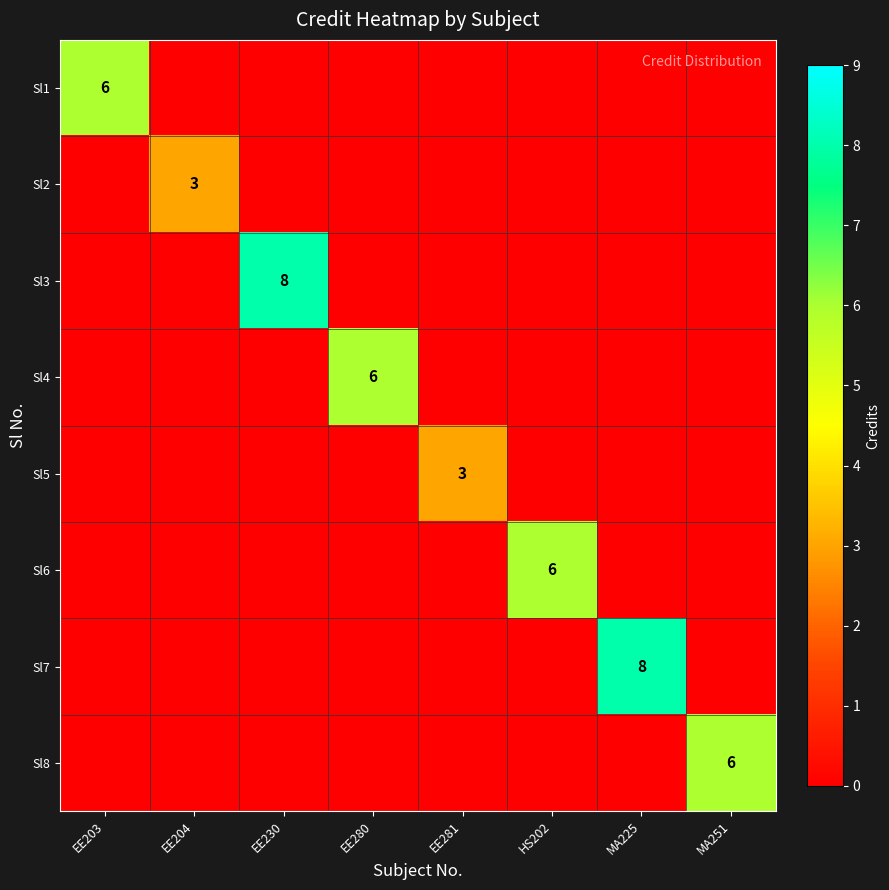

What is the total value across all series at MA251?

6